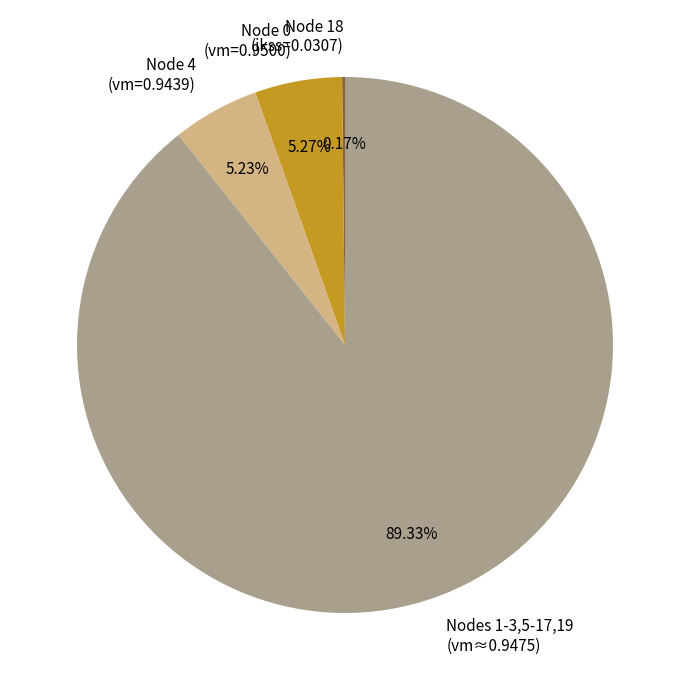

To the nearest percent, what is the difference between the largest and smallest slice percentages?

89%